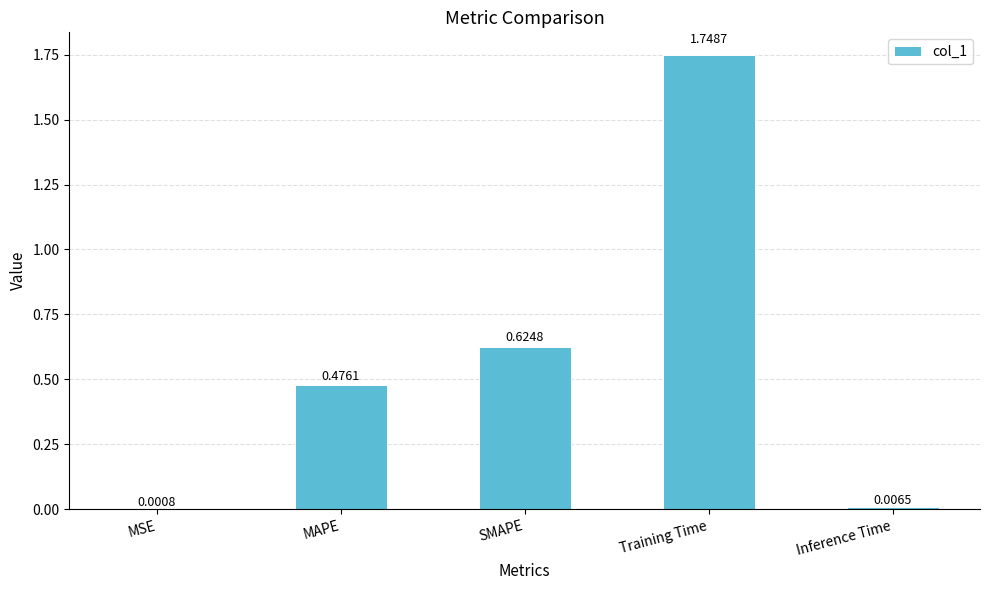

Which category has the highest value across all series?

Training Time